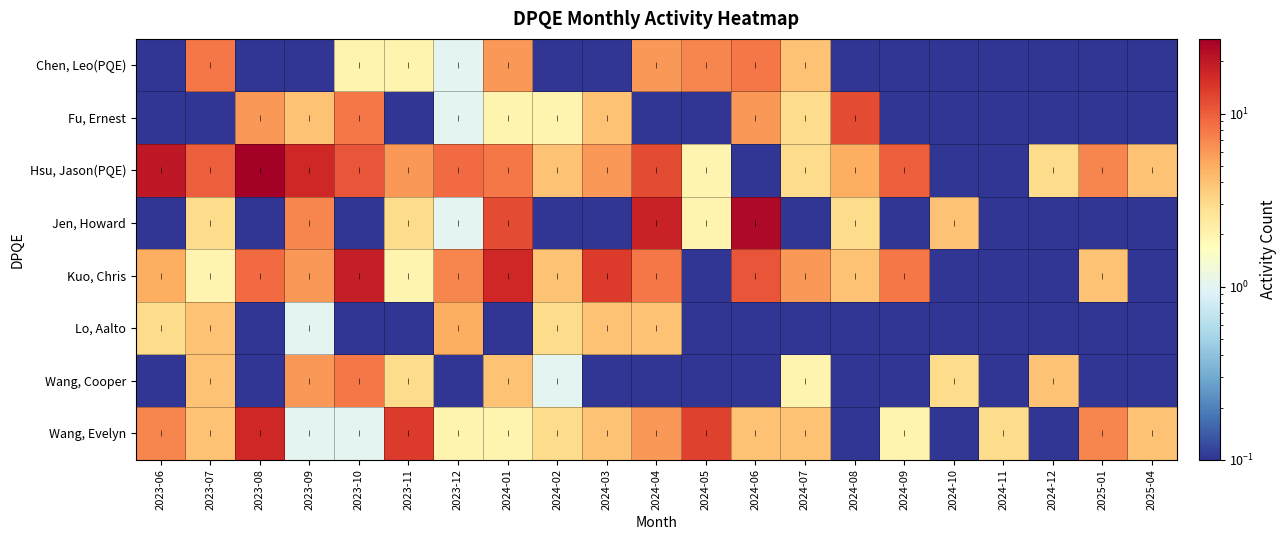

At which category does the chart reach its peak across all series?

2023-08